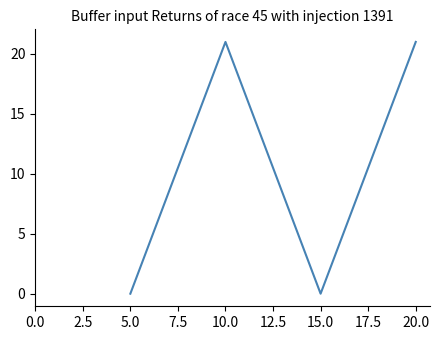

Does the chart have visible grid lines?

No